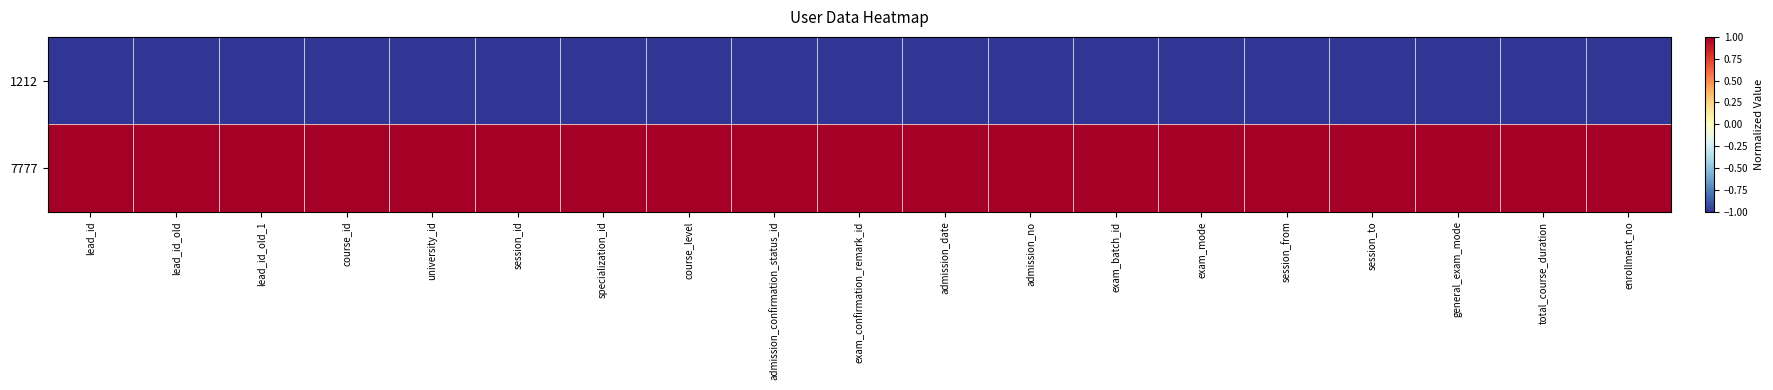

Reading left to right, transcribe all the data shown in this chart.

1212: lead_id=-1	lead_id_old=-1	lead_id_old_1=-1	course_id=-1	university_id=-1	session_id=-1	specialization_id=-1	course_level=-1	admission_confirmation_status_id=-1	exam_confirmation_remark_id=-1	admission_date=-1	admission_no=-1	exam_batch_id=-1	exam_mode=-1	session_from=-1	session_to=-1	general_exam_mode=-1	total_course_duration=-1	enrollment_no=-1
7777: lead_id=1	lead_id_old=1	lead_id_old_1=1	course_id=1	university_id=1	session_id=1	specialization_id=1	course_level=1	admission_confirmation_status_id=1	exam_confirmation_remark_id=1	admission_date=1	admission_no=1	exam_batch_id=1	exam_mode=1	session_from=1	session_to=1	general_exam_mode=1	total_course_duration=1	enrollment_no=1